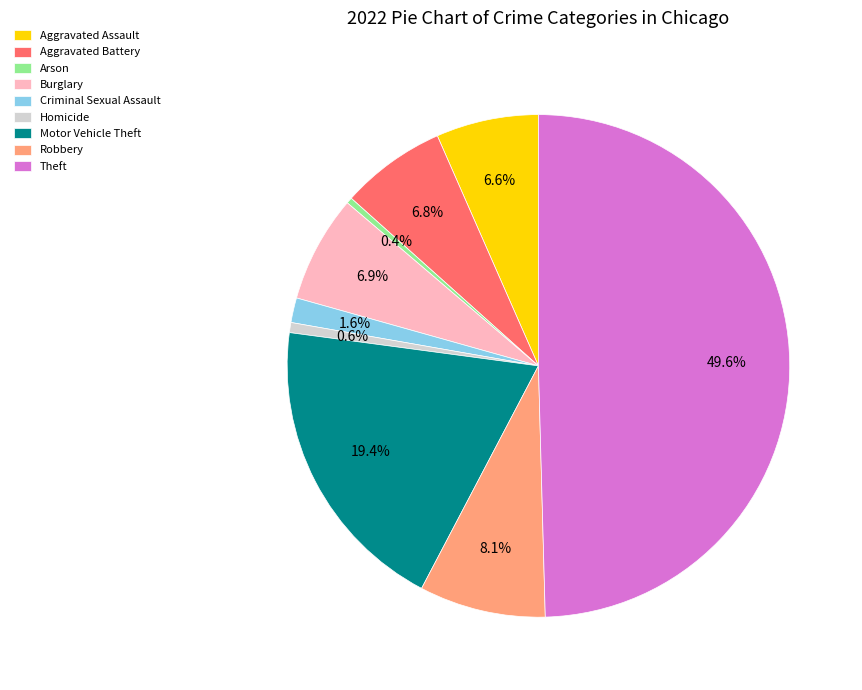

Combined, do Aggravated Assault and Motor Vehicle Theft account for over 50%?

No